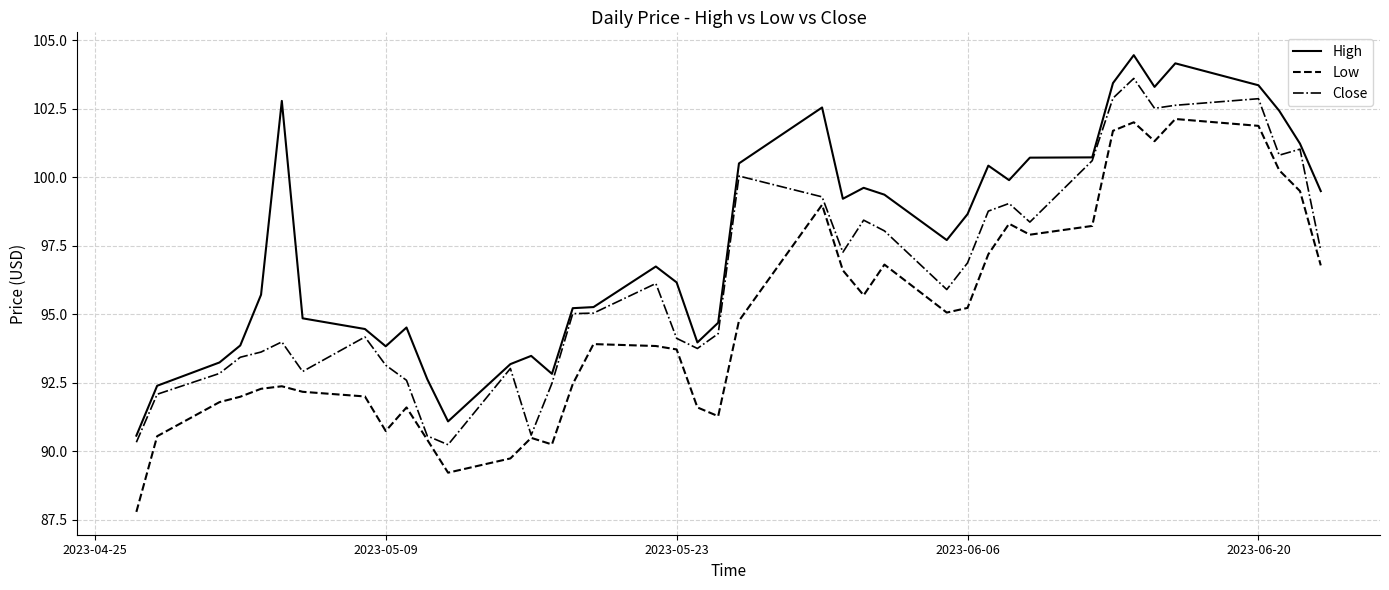

What is the smallest value displayed?

87.8